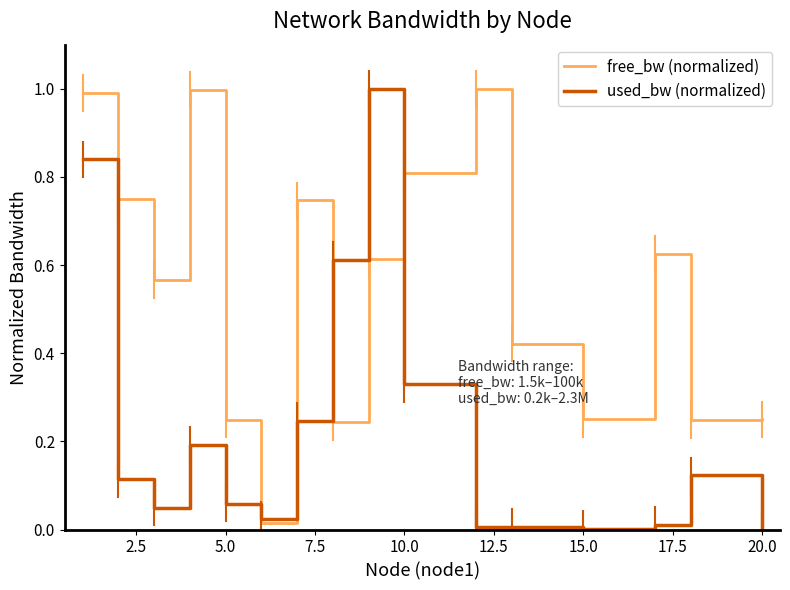

What is the greatest value displayed?

1.0